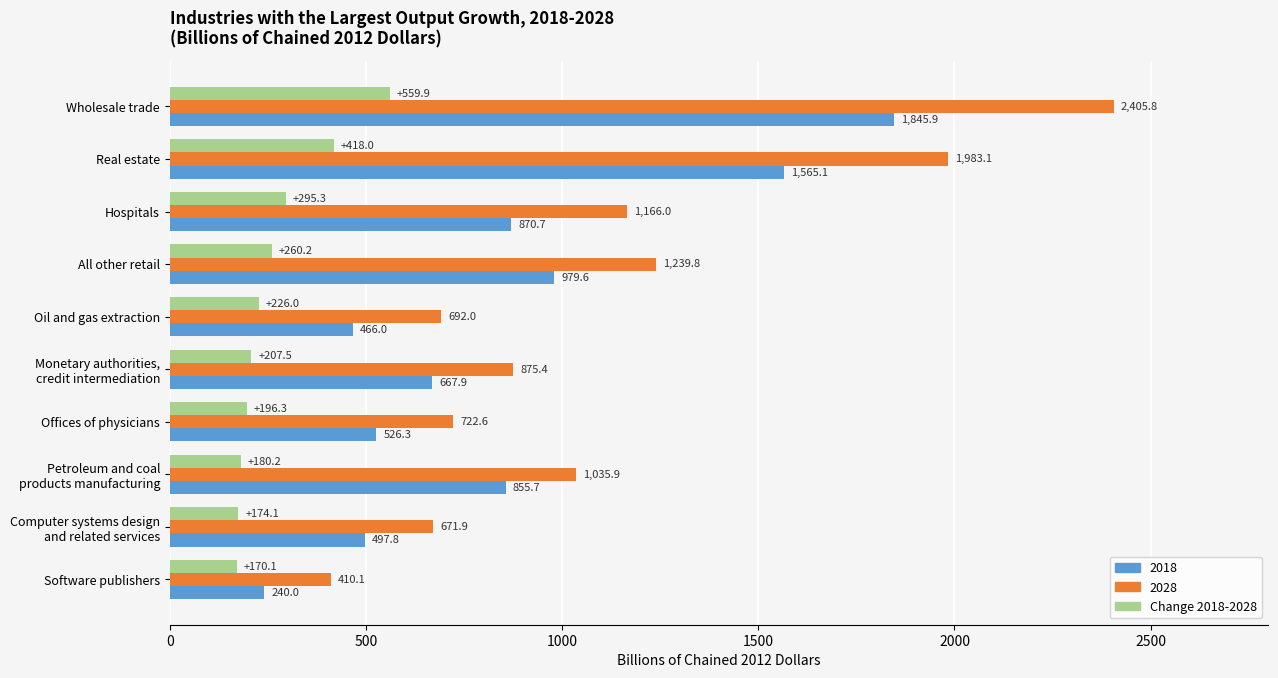

List the series in order of their peak value, lowest first.

Change 2018-2028, 2018, 2028